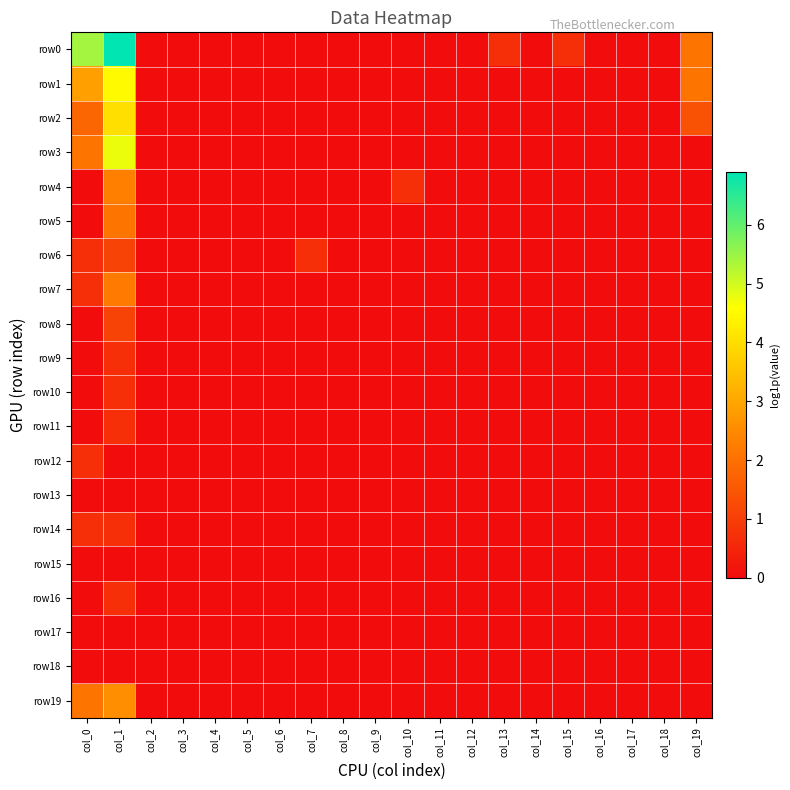

Rank the series at col_11 from highest to lowest value.

row0, row1, row2, row3, row4, row5, row6, row7, row8, row9, row10, row11, row12, row13, row14, row15, row16, row17, row18, row19